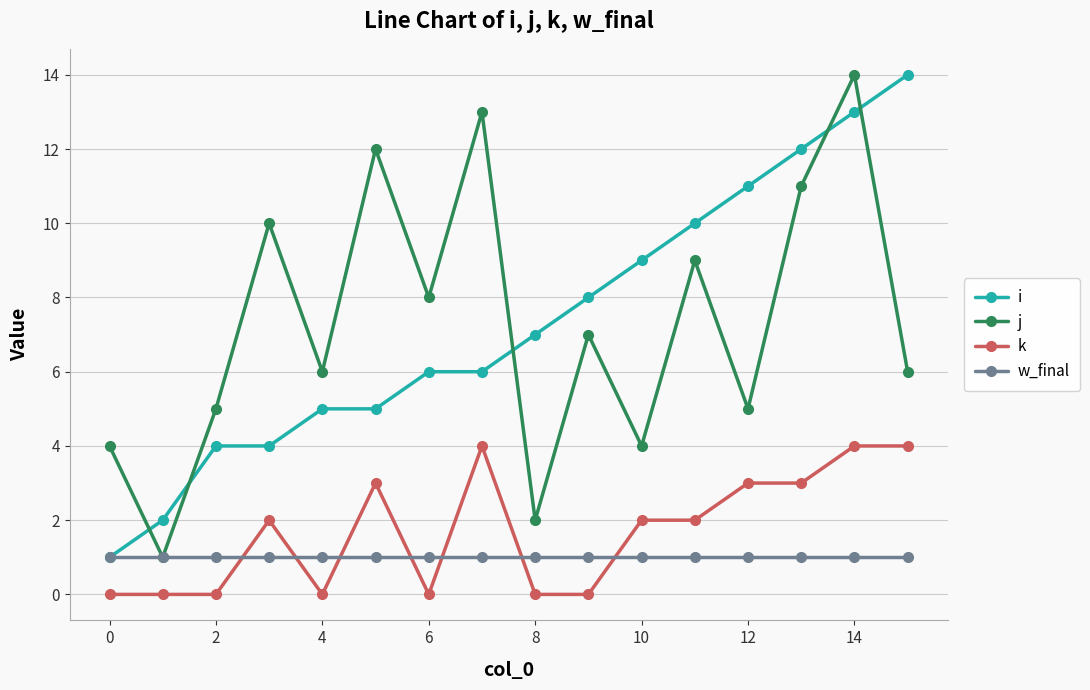

Reading left to right, what are all the values shown in this chart?

i: 1	2	4	4	5	5	6	6	7	8	9	10	11	12	13	14
j: 4	1	5	10	6	12	8	13	2	7	4	9	5	11	14	6
k: 0	0	0	2	0	3	0	4	0	0	2	2	3	3	4	4
w_final: 1	1	1	1	1	1	1	1	1	1	1	1	1	1	1	1